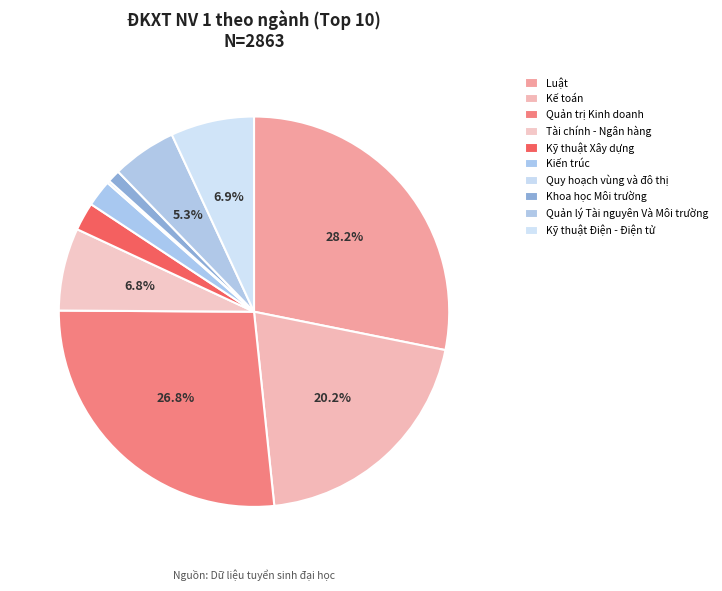

What percentage do Kỹ thuật Điện - Điện tử and Kế toán together represent?

27.1%